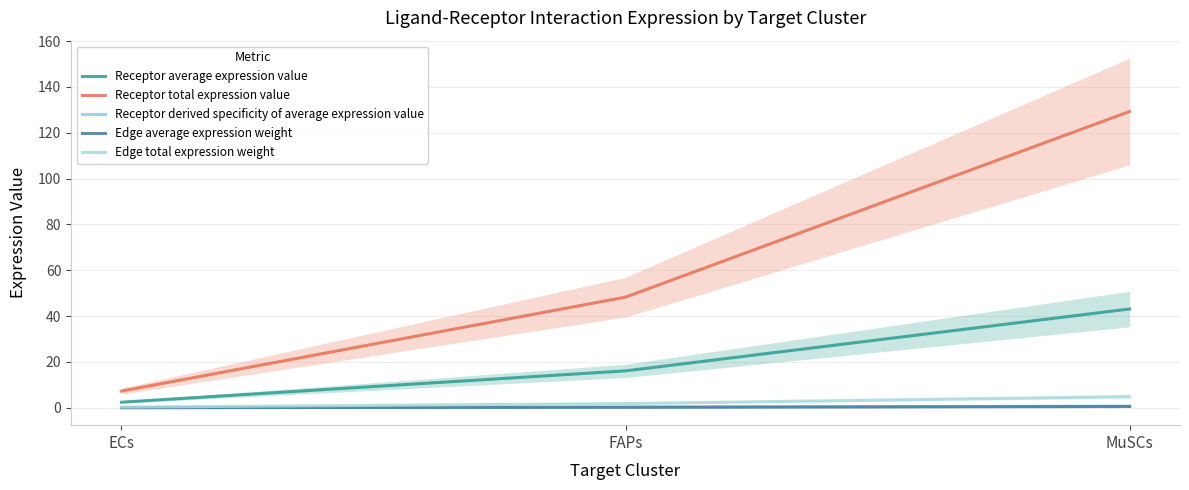

Which series has the widest spread of values?

Receptor total expression value